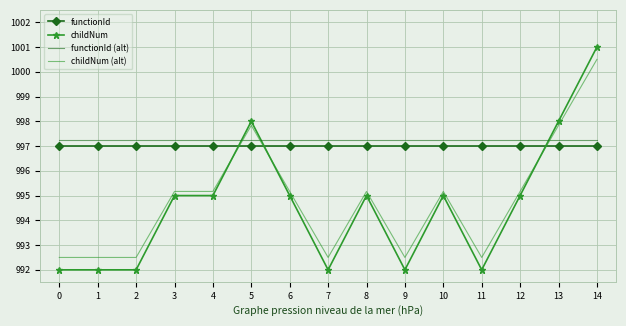

The functionId series shows 1315.4 at 5. True or false?

False